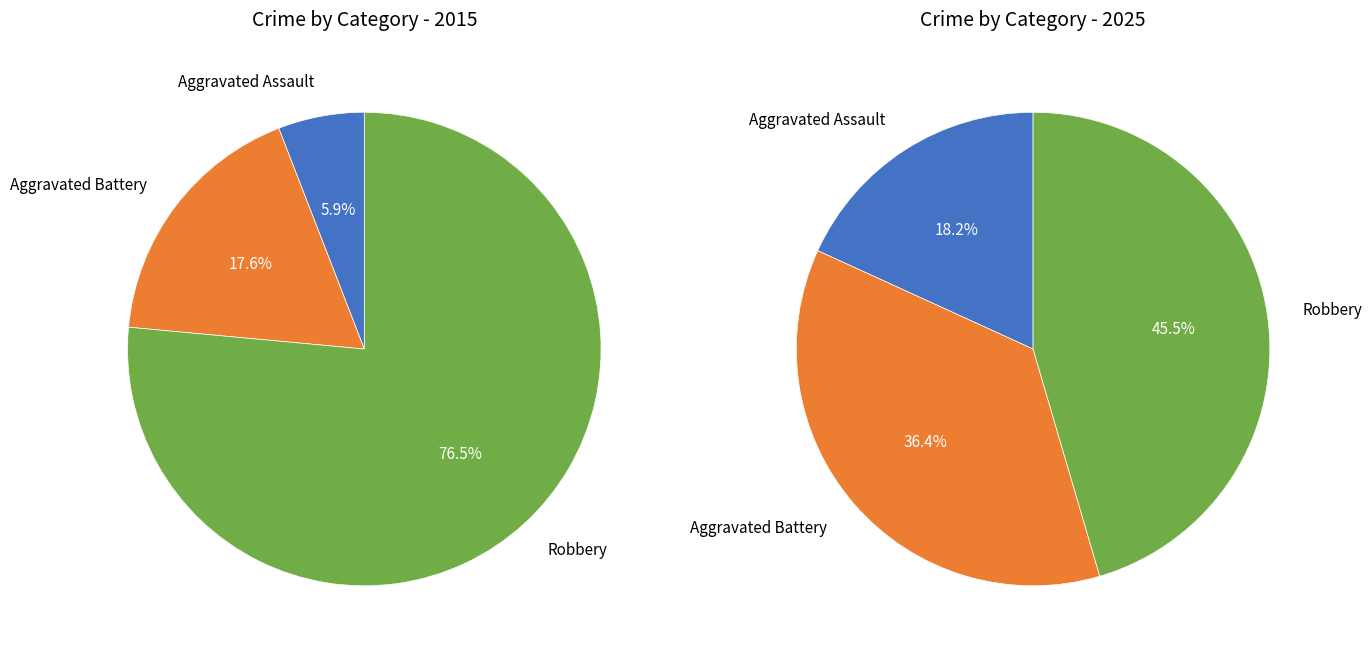

Is it true that values_2025 is 45% of the pie?

False